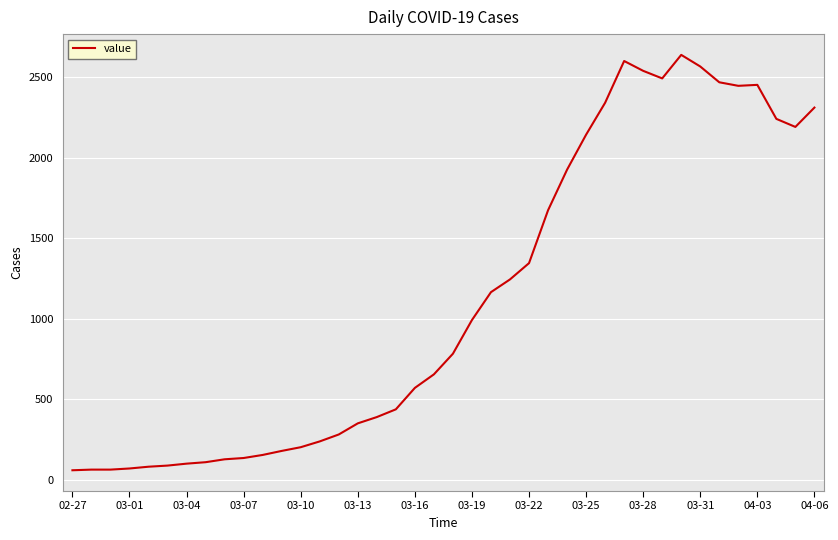

What is the difference between the maximum and minimum values?

2577